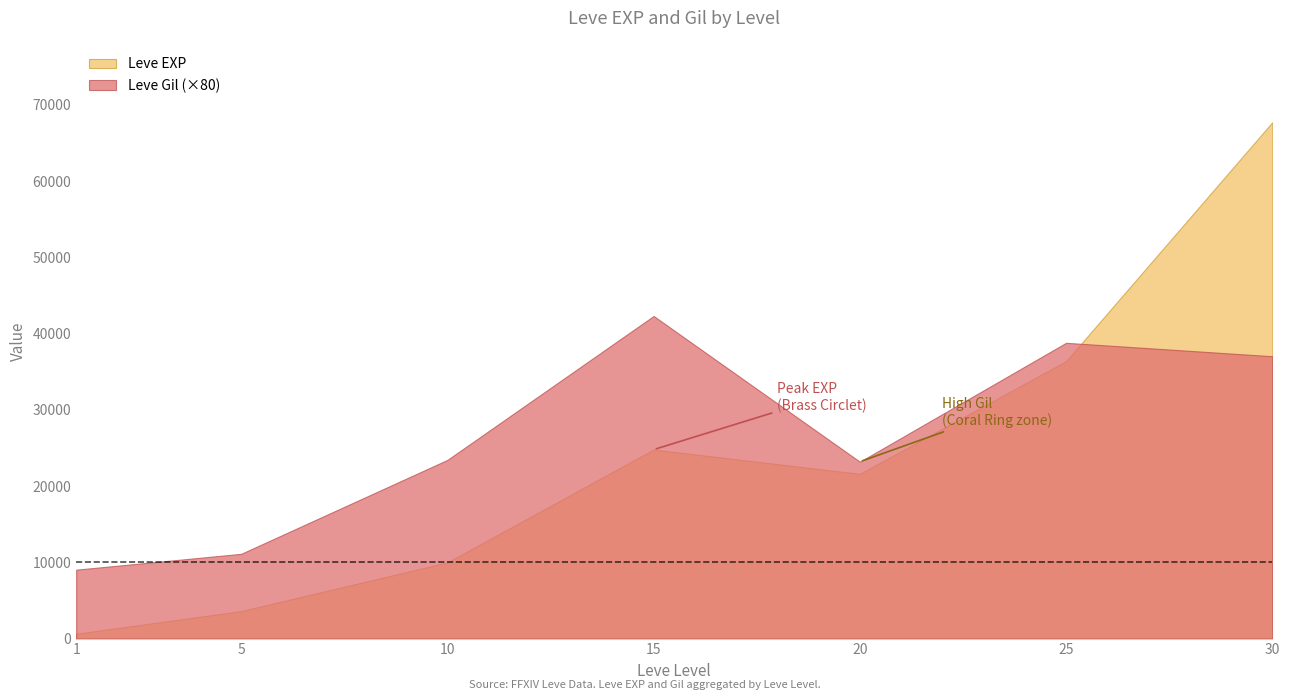

Which series has the largest range (max minus min)?

Leve EXP